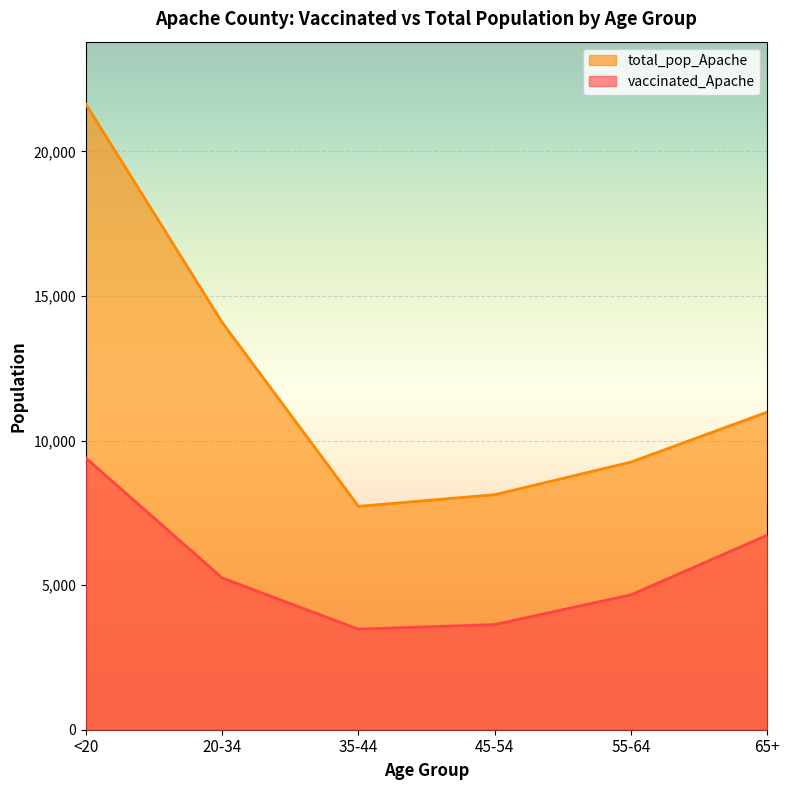

True or false: vaccinated_Apache has a value of 3637 at 45-54.

True